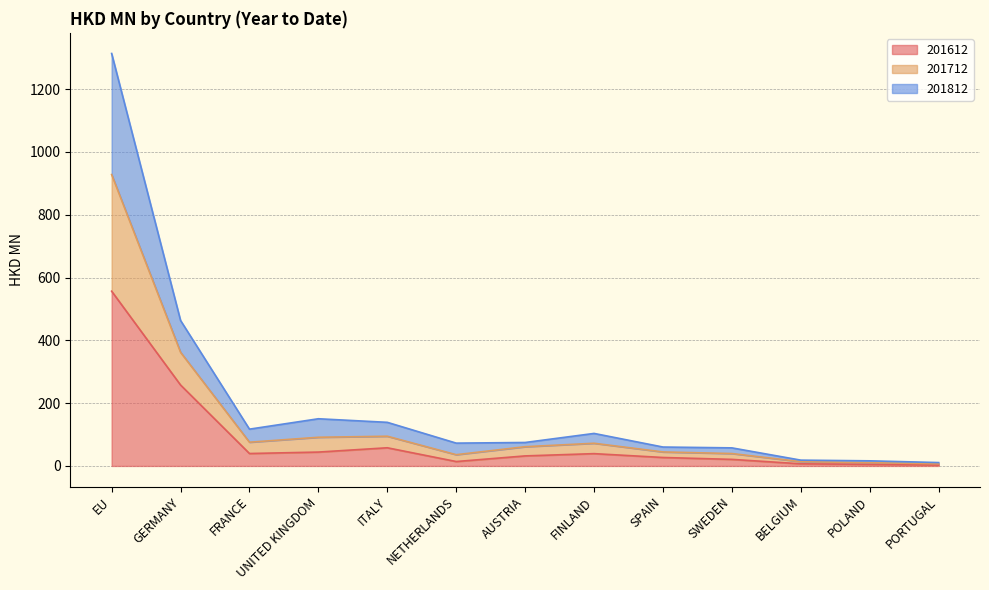

What is the average value of the 201612 series?

84.9